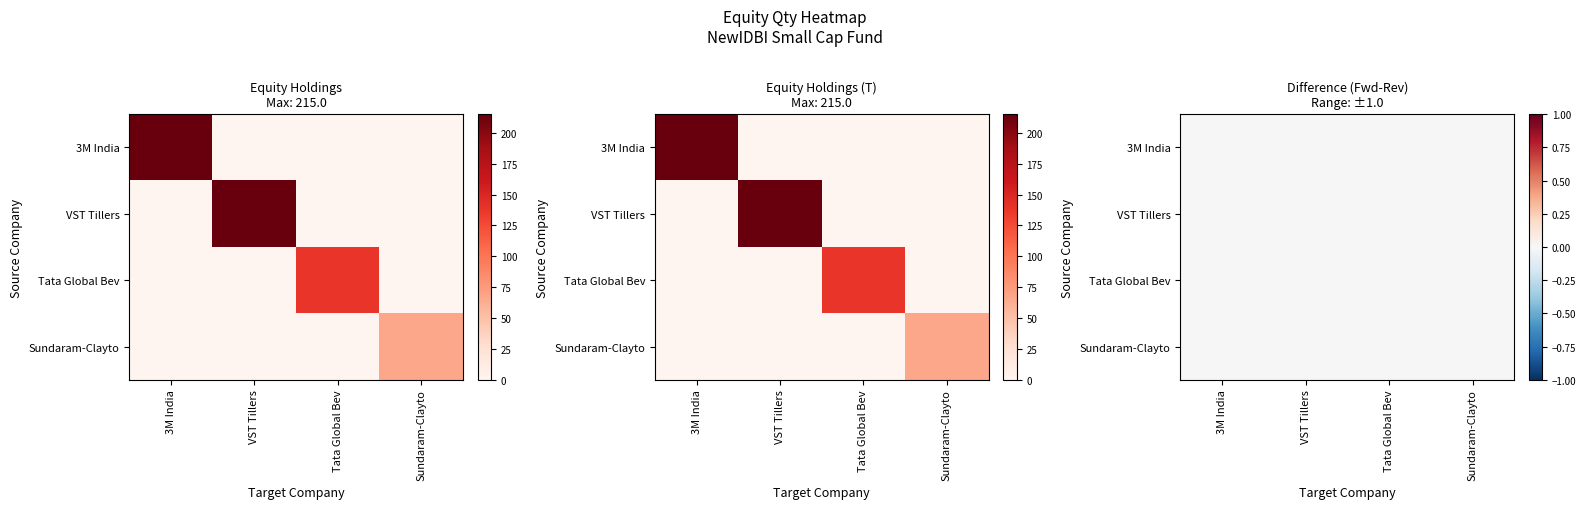

Which has a higher value, Sundaram-Clayto or 3M India?

3M India